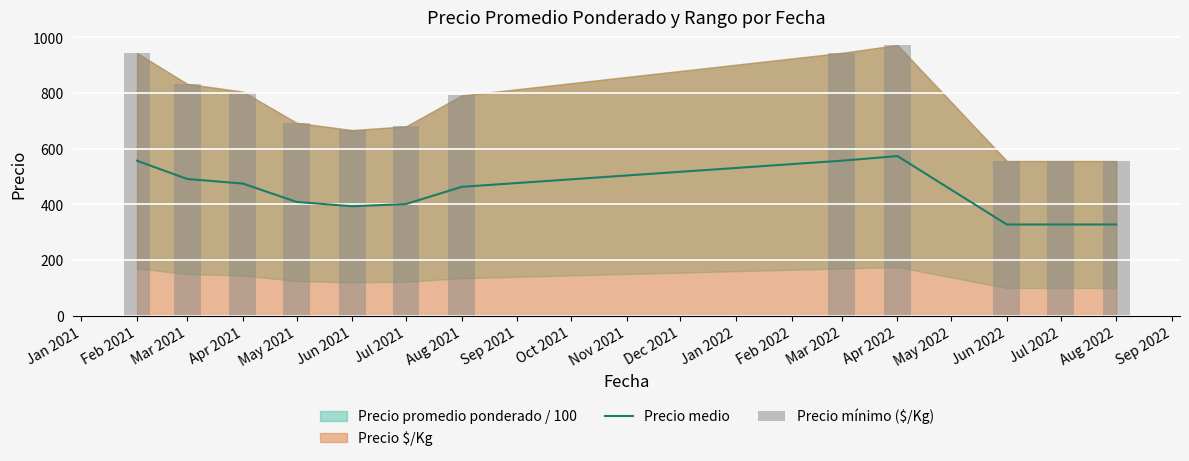

Reading left to right, what are all the values shown in this chart?

Precio medio: 557.0	491.5	475.1	409.1	393.5	401.5	463.2	557.2	573.8	328.0	328.0	328.0
Precio mínimo ($/Kg): 944.0	833.0	805.2	693.3	667.0	680.5	791.5	944.5	972.5	556.0	556.0	556.0